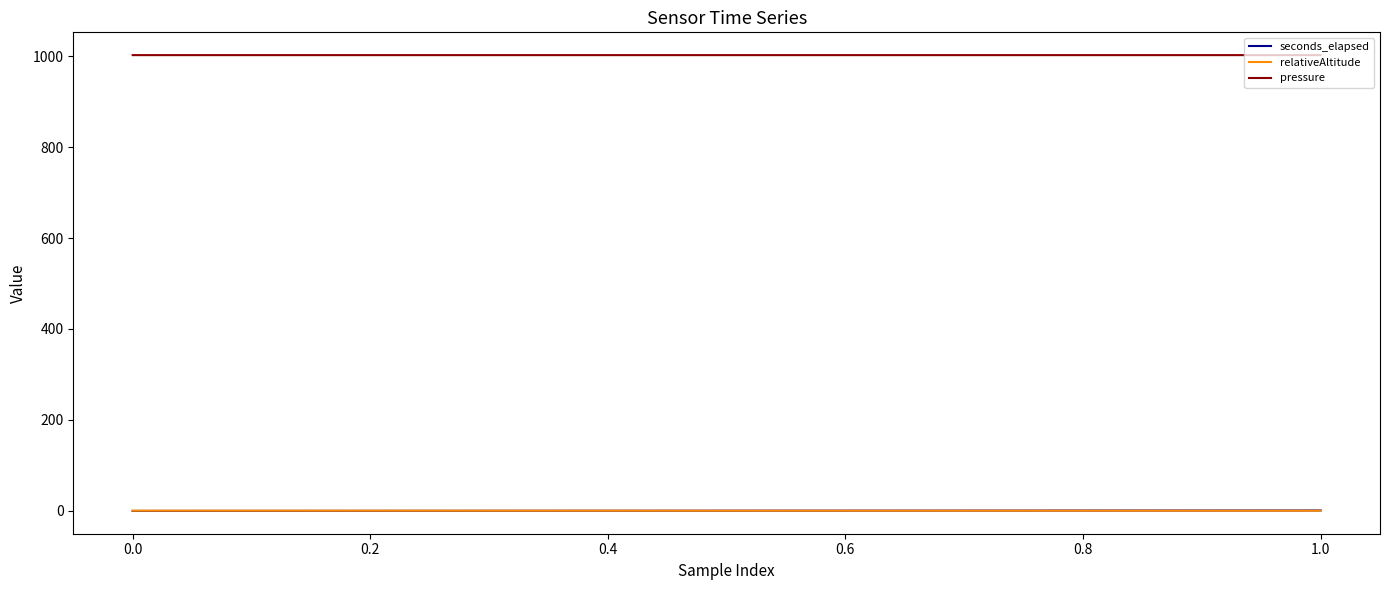

What is the maximum value for seconds_elapsed?

0.5